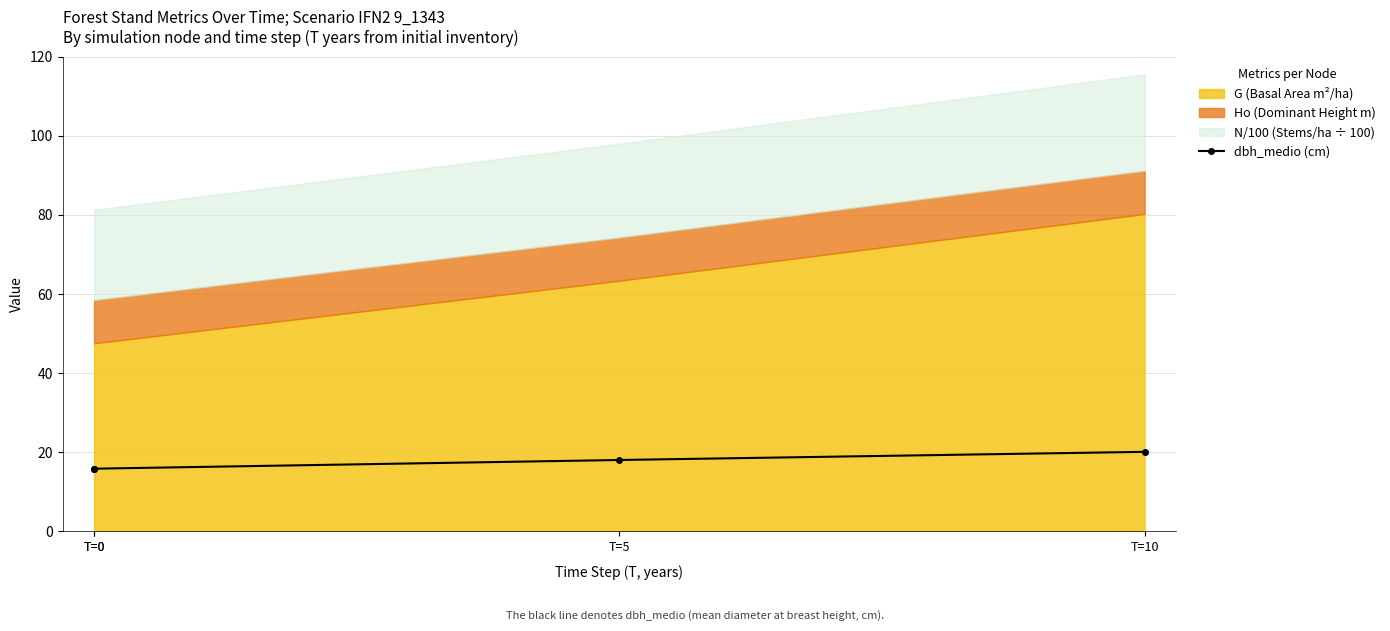

What is the change in value from T=0 to T=10?

+4.3